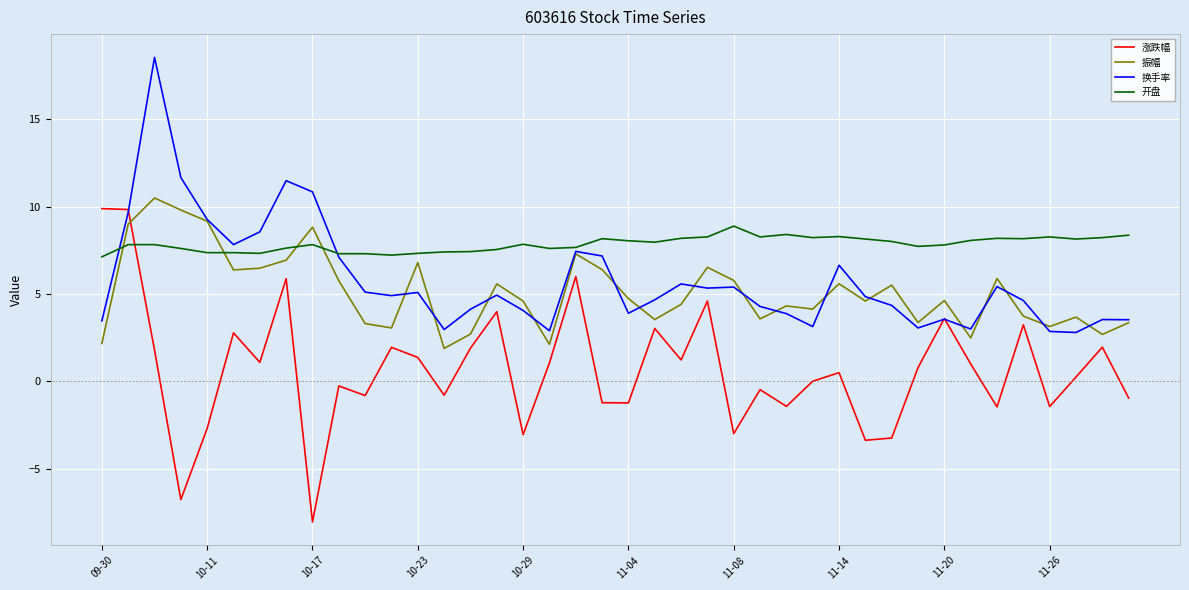

True or false: 涨跌幅 and 振幅 intersect in this chart.

True